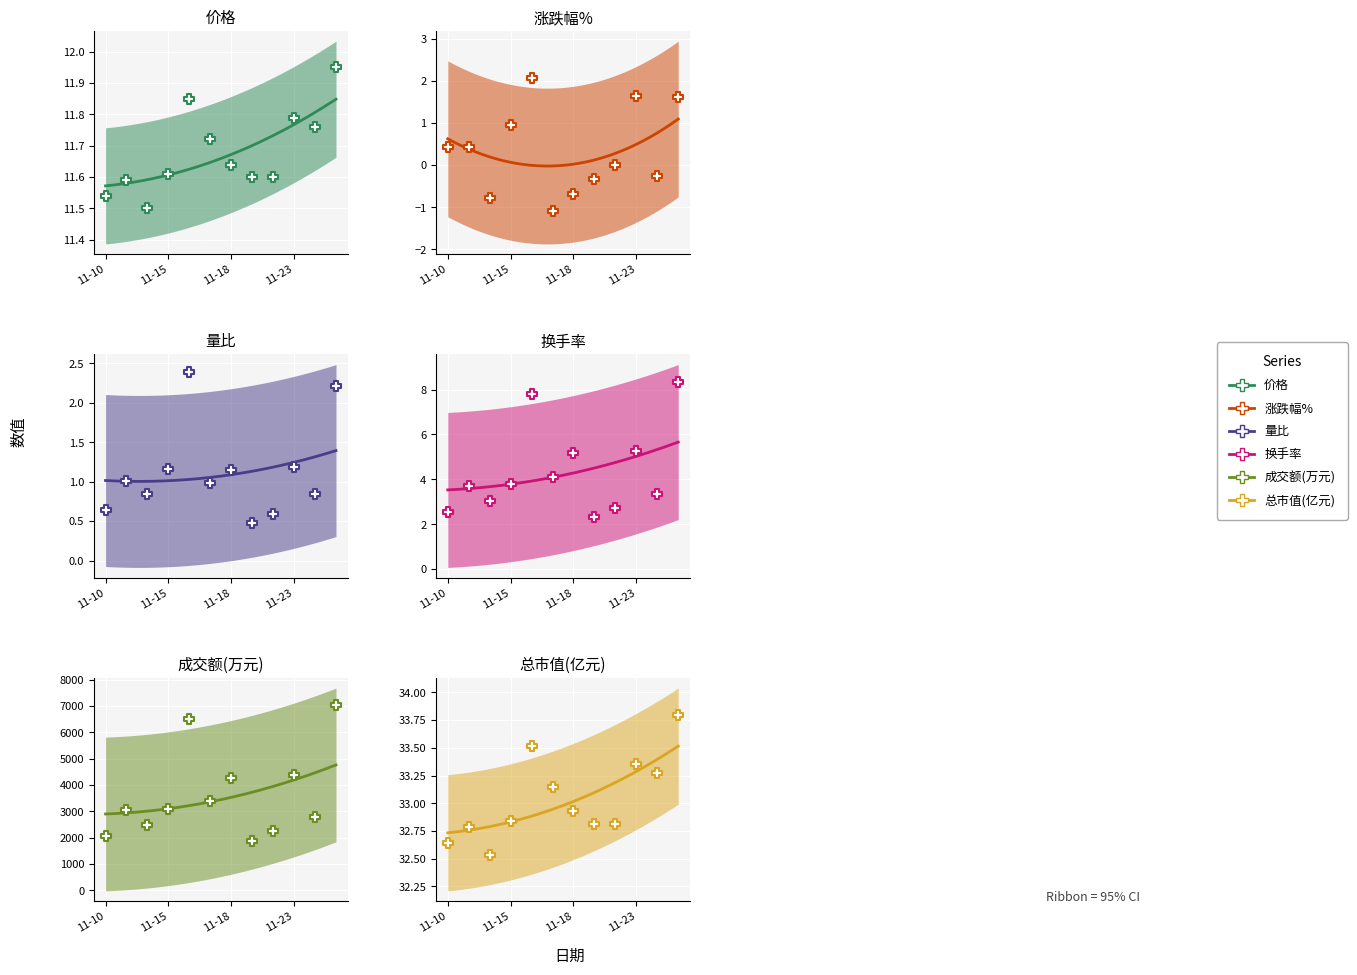

Is the value of 成交额(万元) at 11-15 greater than the value of 换手率 at 11-23?

Yes